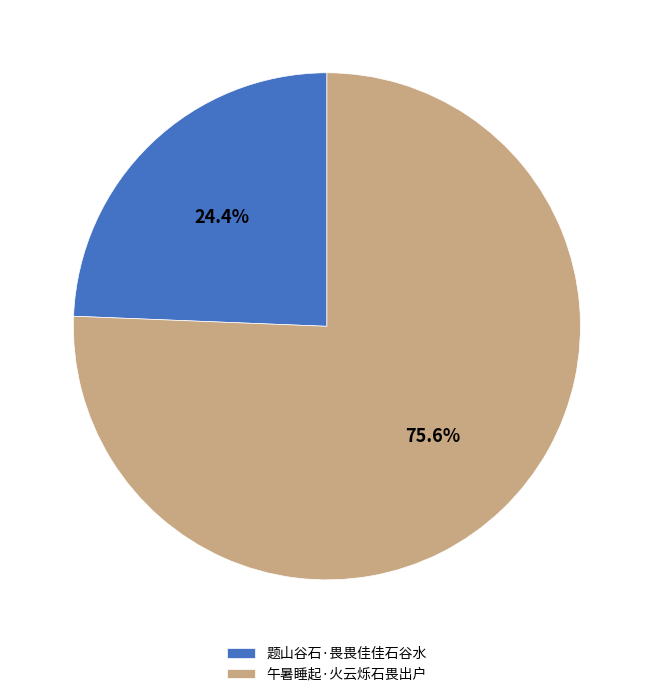

To the nearest percent, what is the average slice percentage?

50%